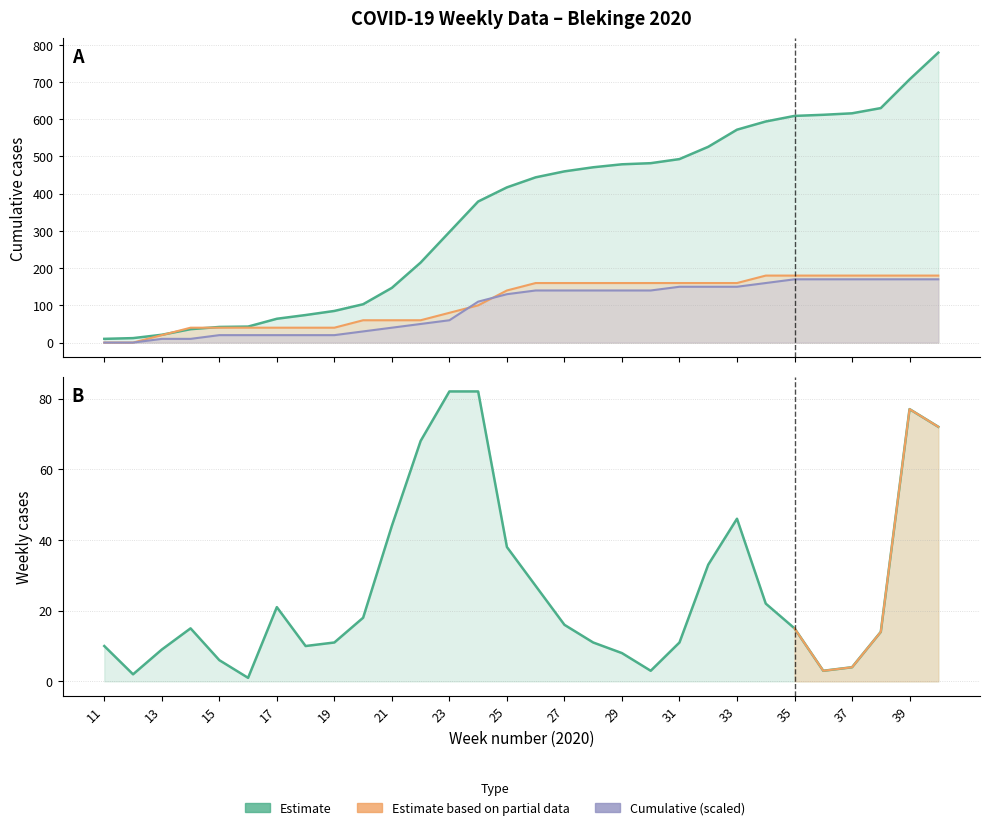

At which label does Antal_fall_vecka first exceed 15?

17